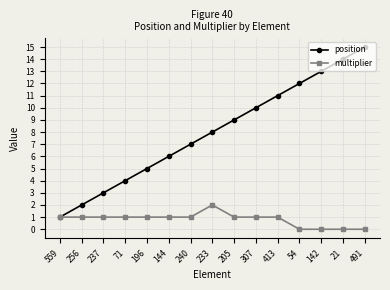

True or false: position has a value of 6 at 144.

True